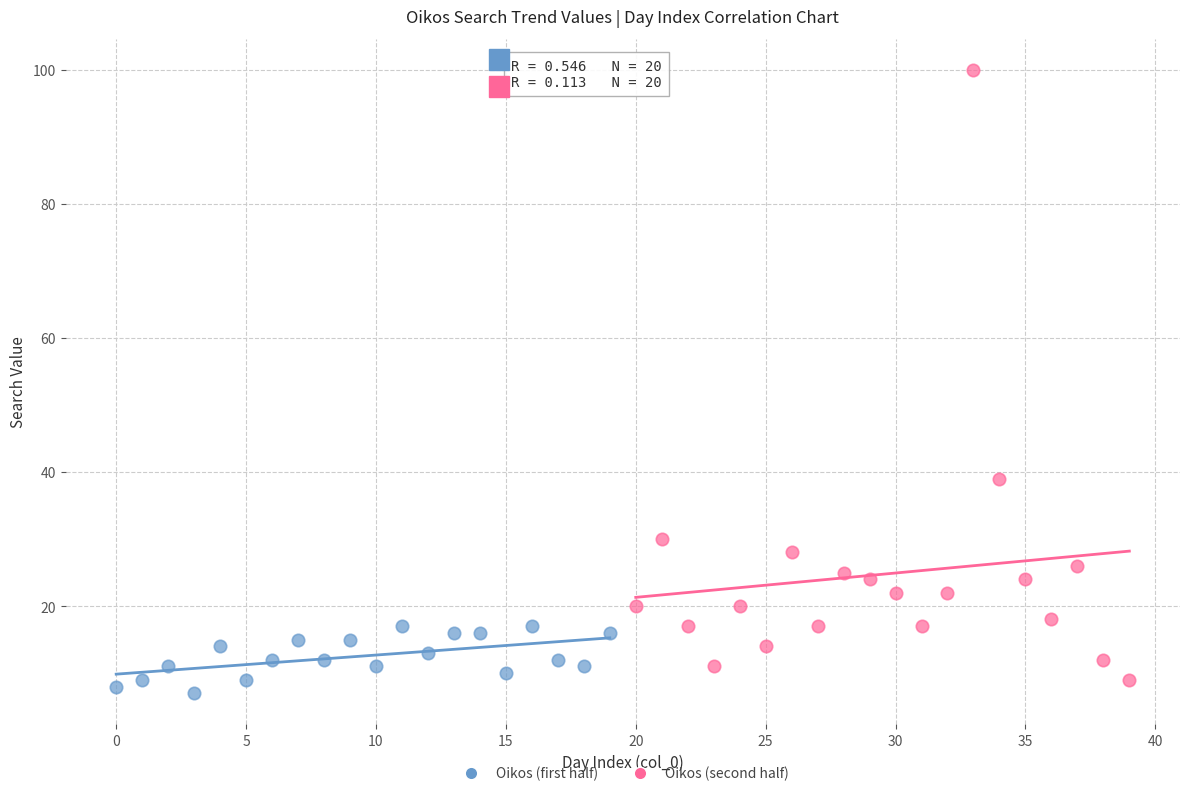

Which series has the largest Y range (max minus min)?

Oikos (second half)